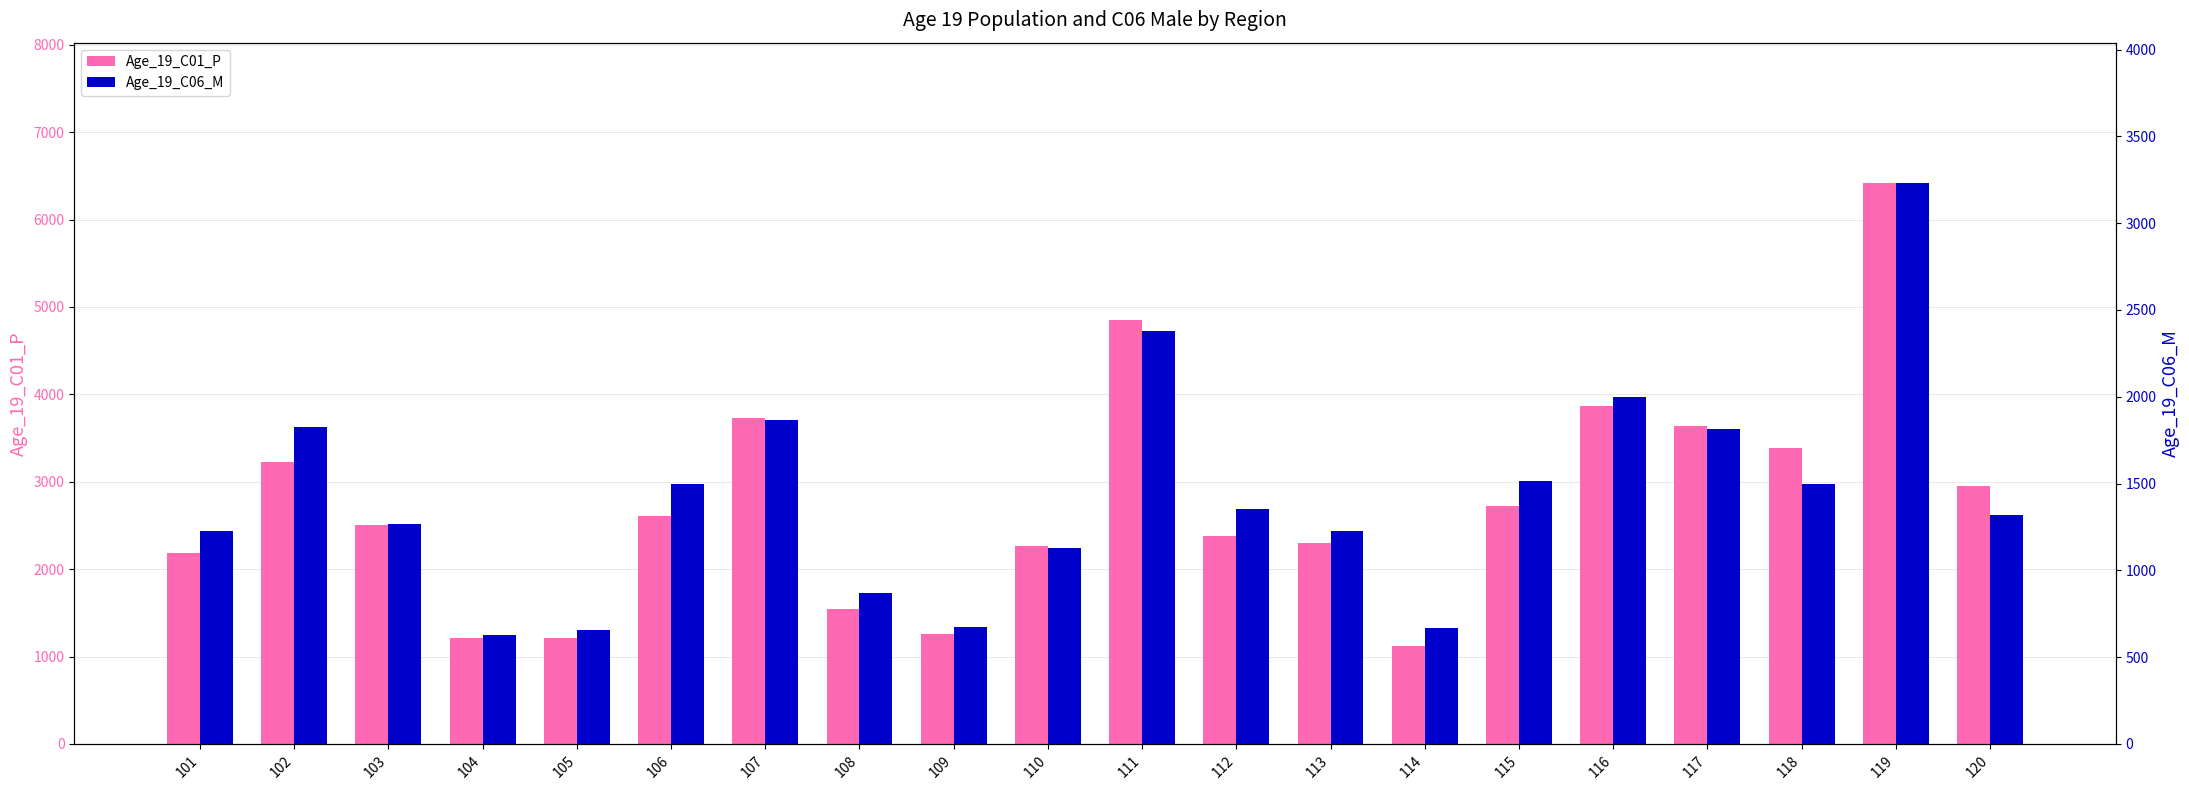

What value does the Age_19_C01_P series have at 111, to the nearest 10?

4850